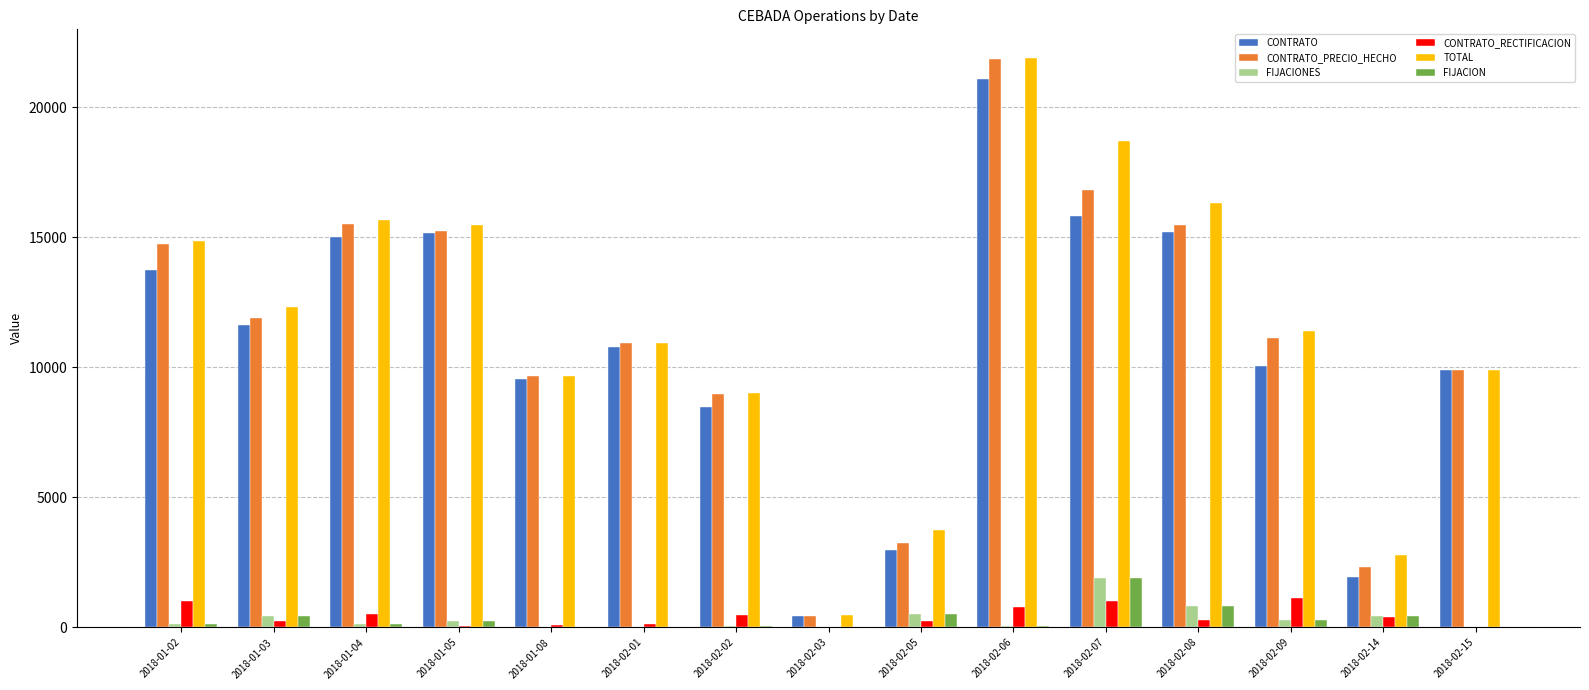

What is the difference between the CONTRATO values at 2018-01-08 and 2018-02-02?

1080.6